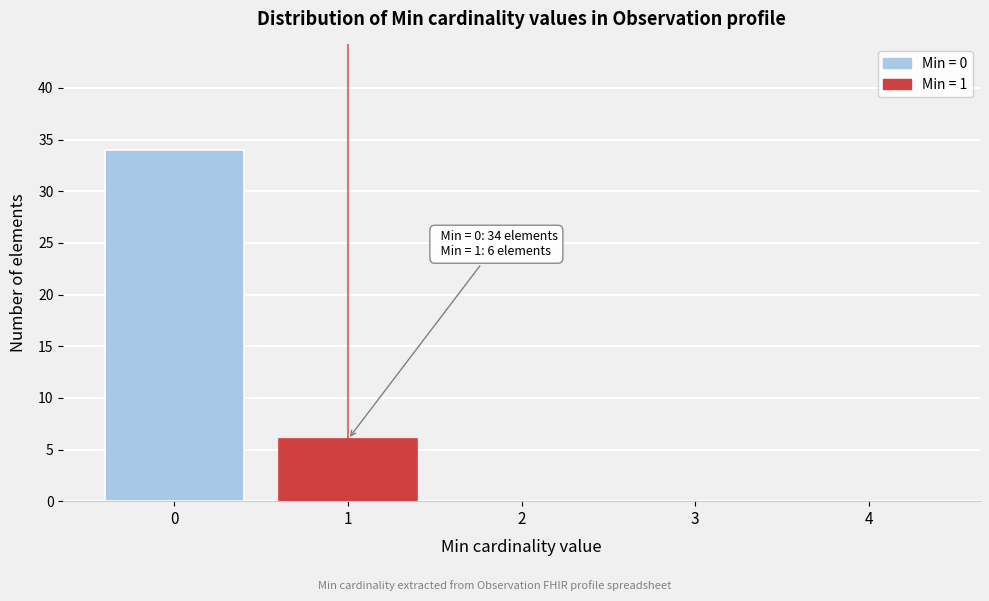

Reading right to left, extract all data points from this chart.

4=0	3=0	2=0	1=6	0=34